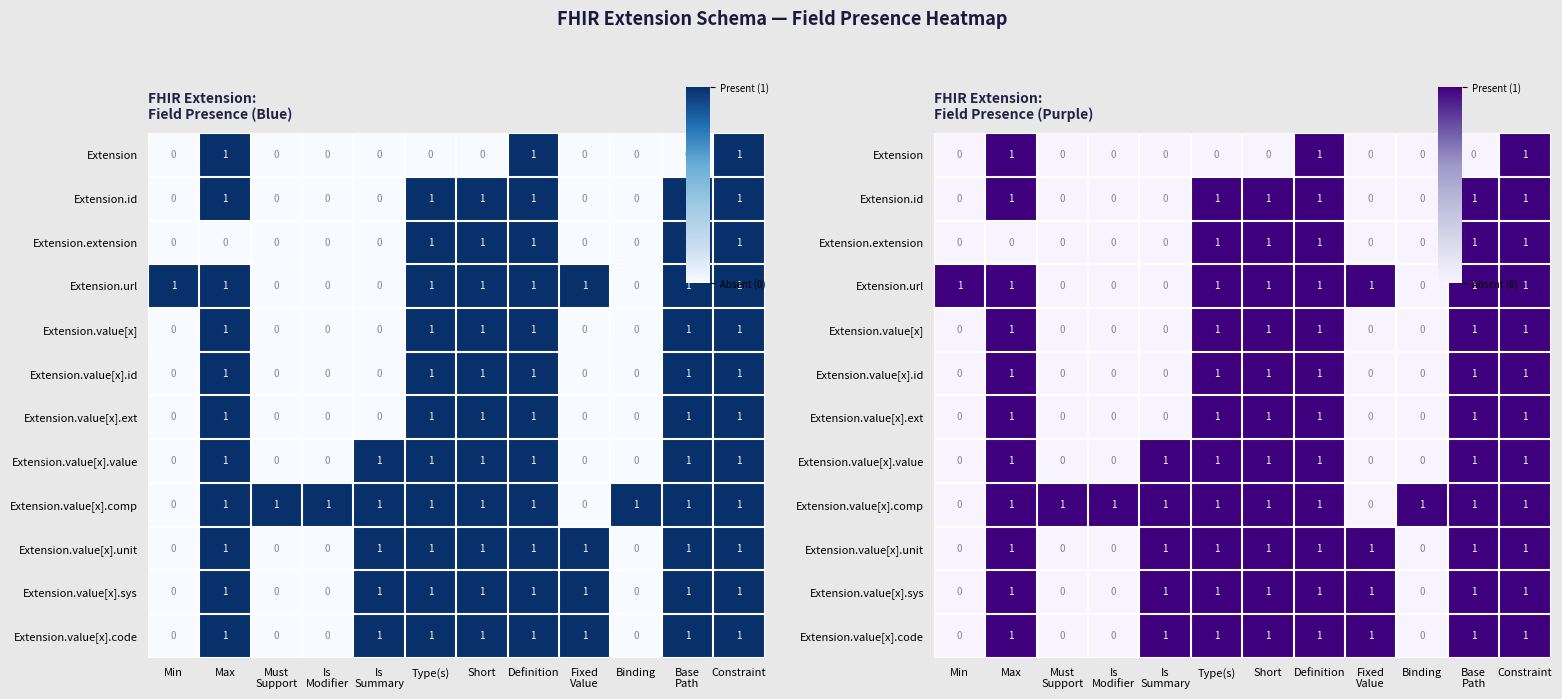

Which label corresponds to the largest value in the chart?

Max